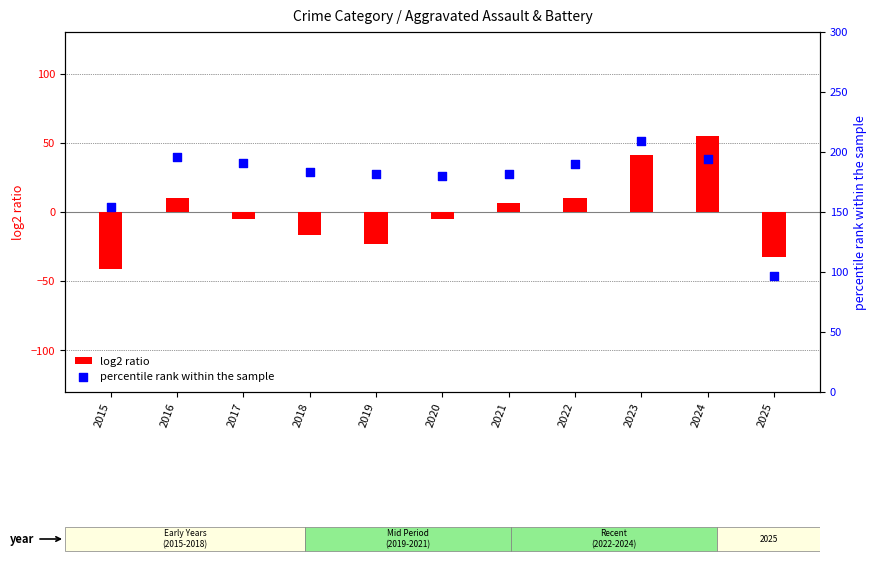

At which category is the sum across all series the highest?

2023